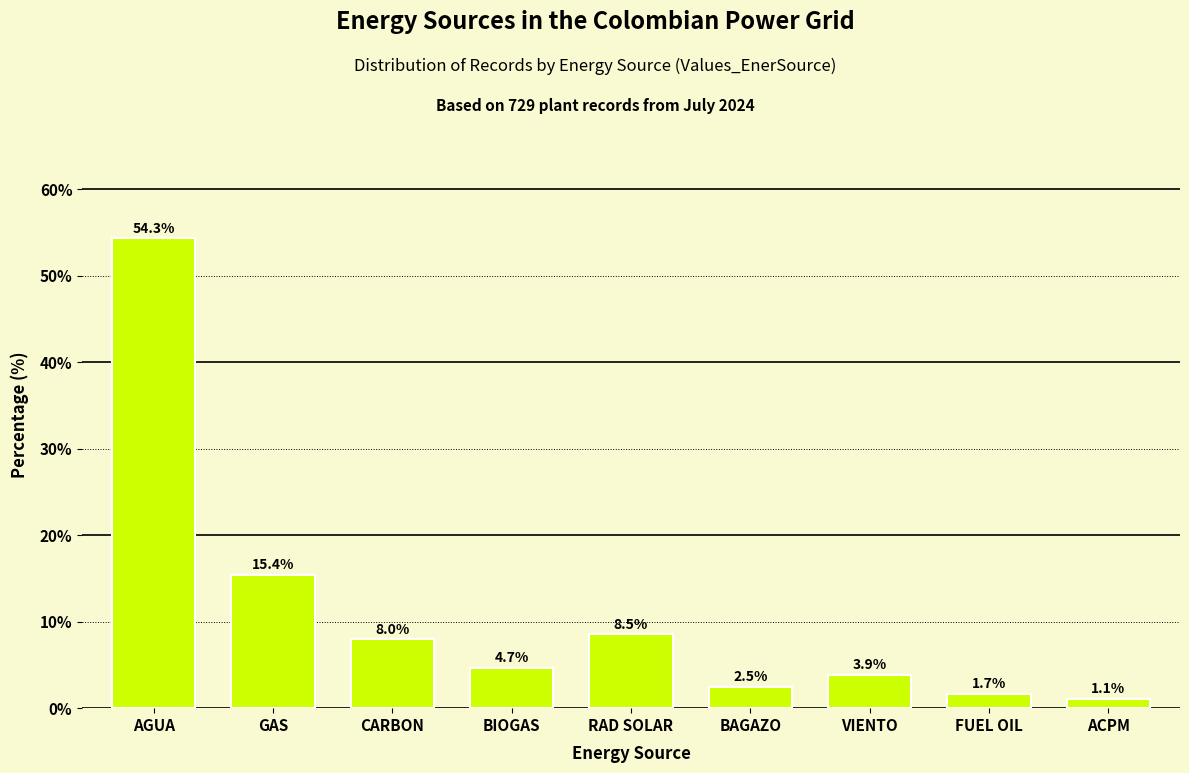

Reading left to right, what are all the values shown in this chart?

AGUA=54.3	GAS=15.4	CARBON=8.0	BIOGAS=4.7	RAD SOLAR=8.5	BAGAZO=2.5	VIENTO=3.9	FUEL OIL=1.7	ACPM=1.1